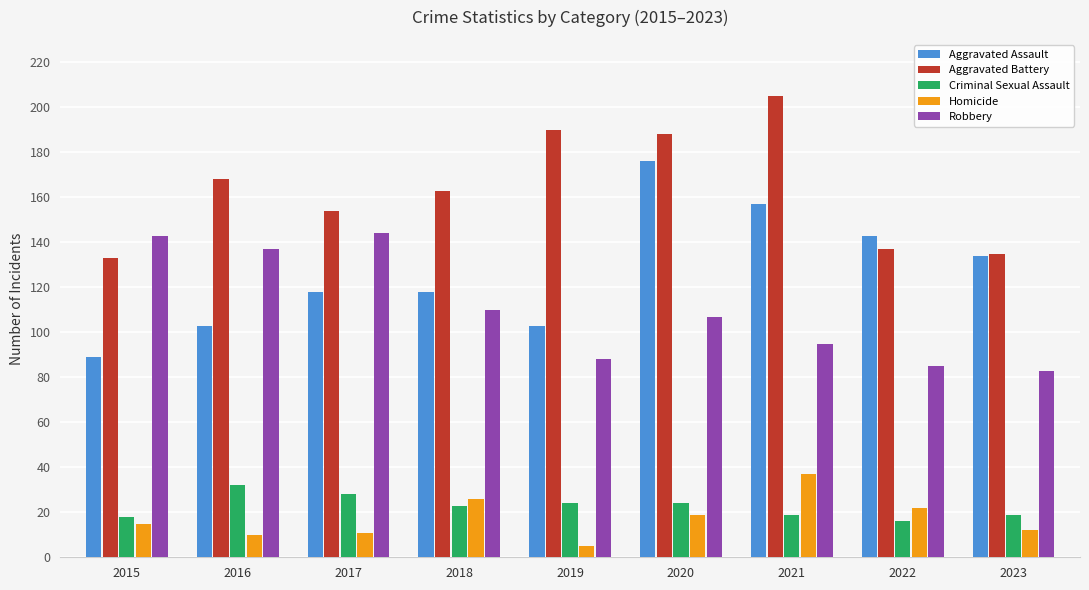

Which series has the largest range (max minus min)?

Aggravated Assault